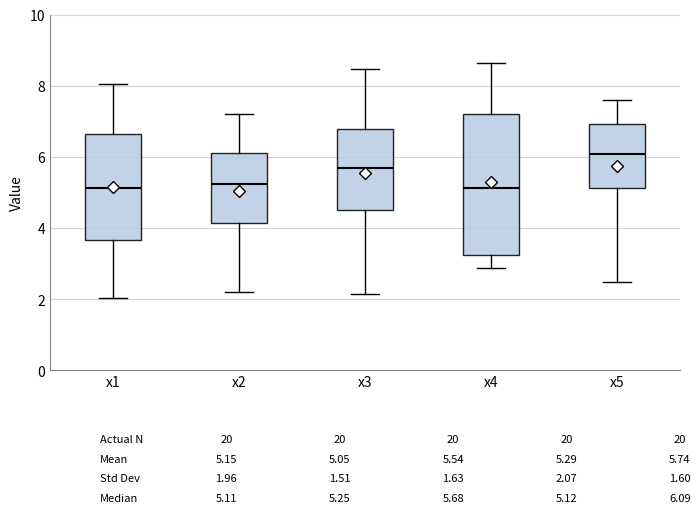

Reading left to right, read every box against the y-axis: the position of its median line, the range the box covers, and the ends of its whiskers. The values are not printed on the chart, so give them approximately, as read against the axis.

x1: median 5.2, box 3.6 to 6.6, whiskers 2.0 to 8.0
x2: median 5.2, box 4.2 to 6.2, whiskers 2.2 to 7.2
x3: median 5.6, box 4.4 to 6.8, whiskers 2.2 to 8.4
x4: median 5.2, box 3.2 to 7.2, whiskers 2.8 to 8.6
x5: median 6.0, box 5.2 to 7.0, whiskers 2.4 to 7.6